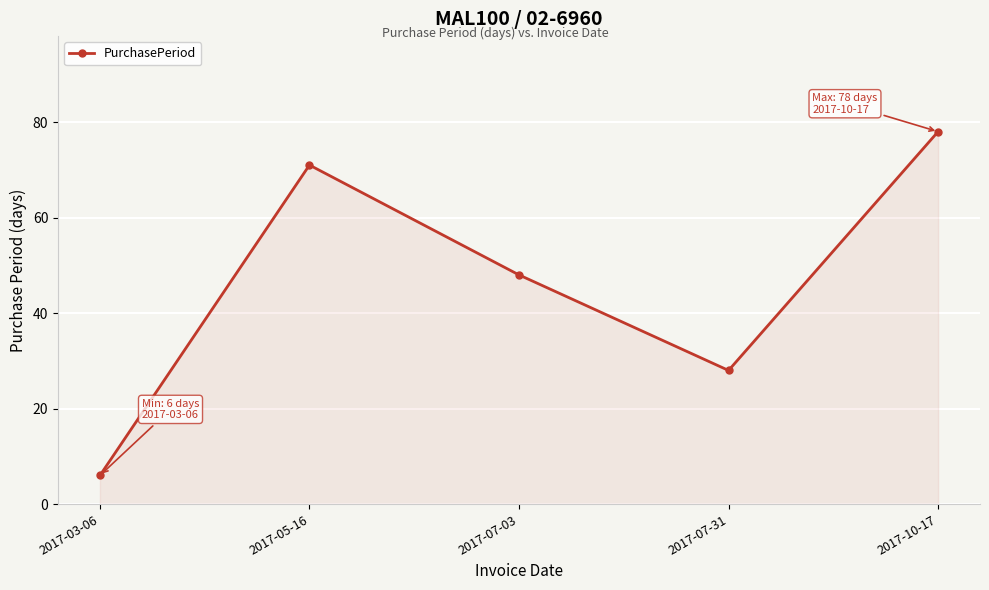

Reading left to right, extract all data points from this chart.

2017-03-06=6	2017-05-16=71	2017-07-03=48	2017-07-31=28	2017-10-17=78